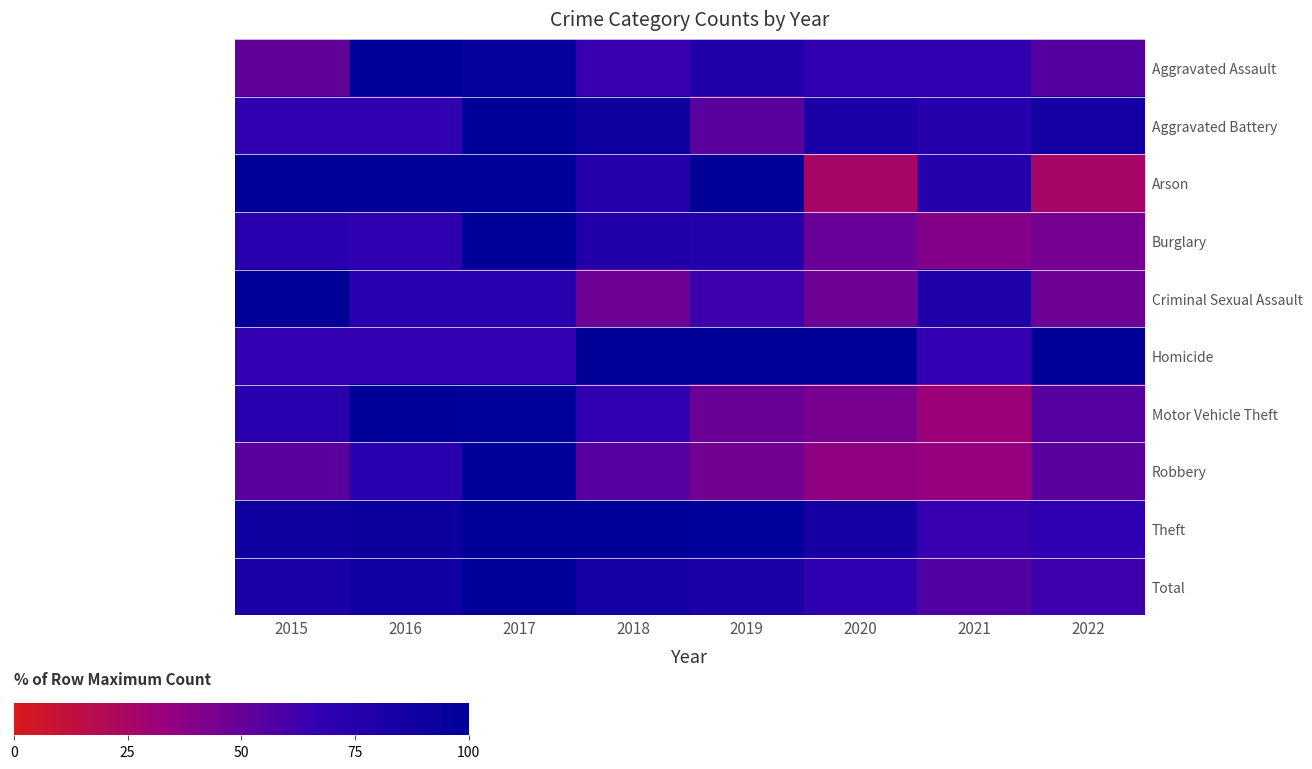

Which series changed the most between 2017 and 2019?

Robbery